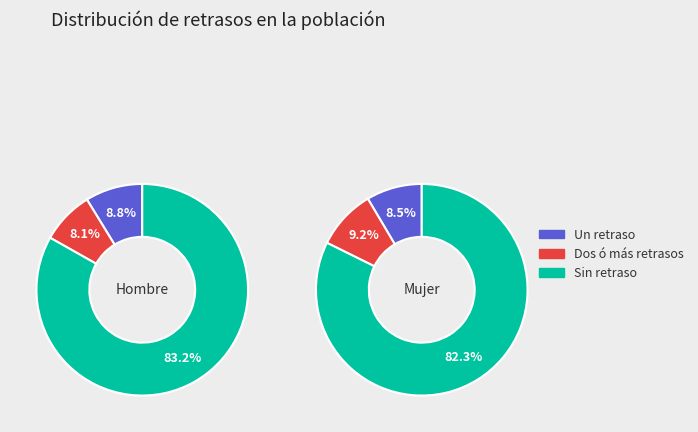

How many slices are in this pie chart?

3